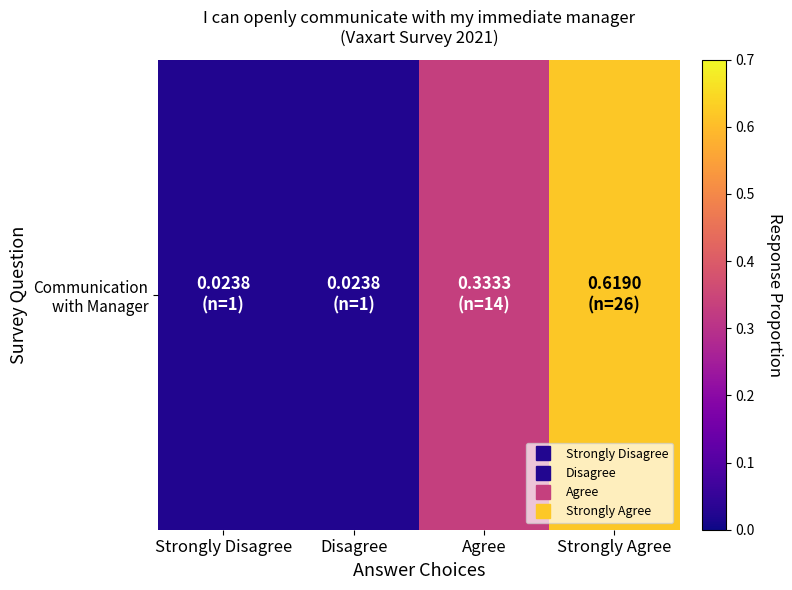

The value at Agree is 0.3. True or false?

True